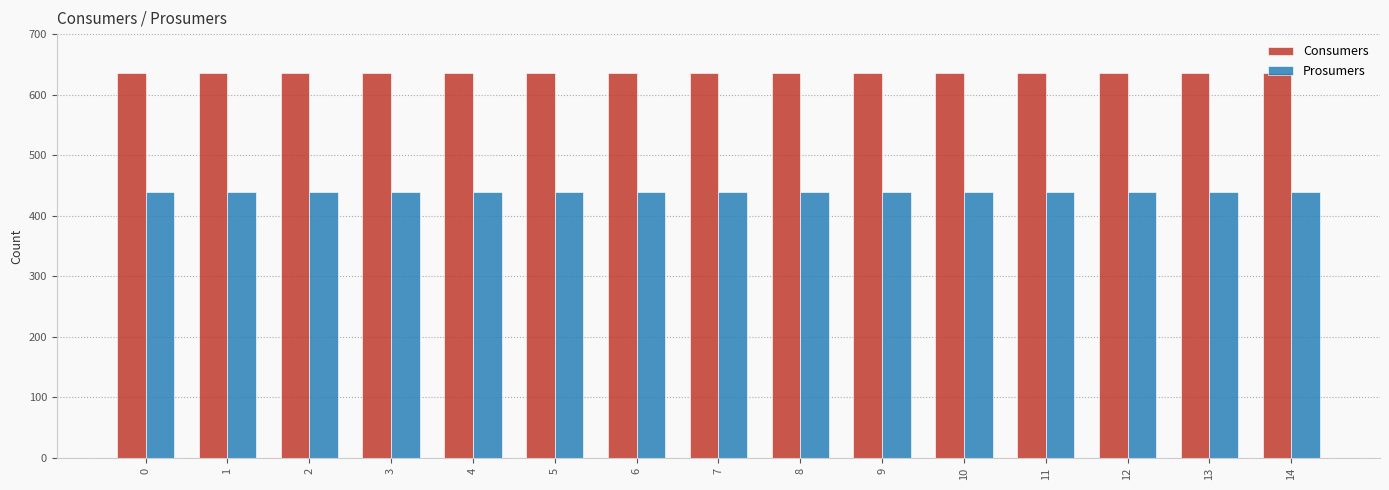

What is the sum of all Consumers values?

9525